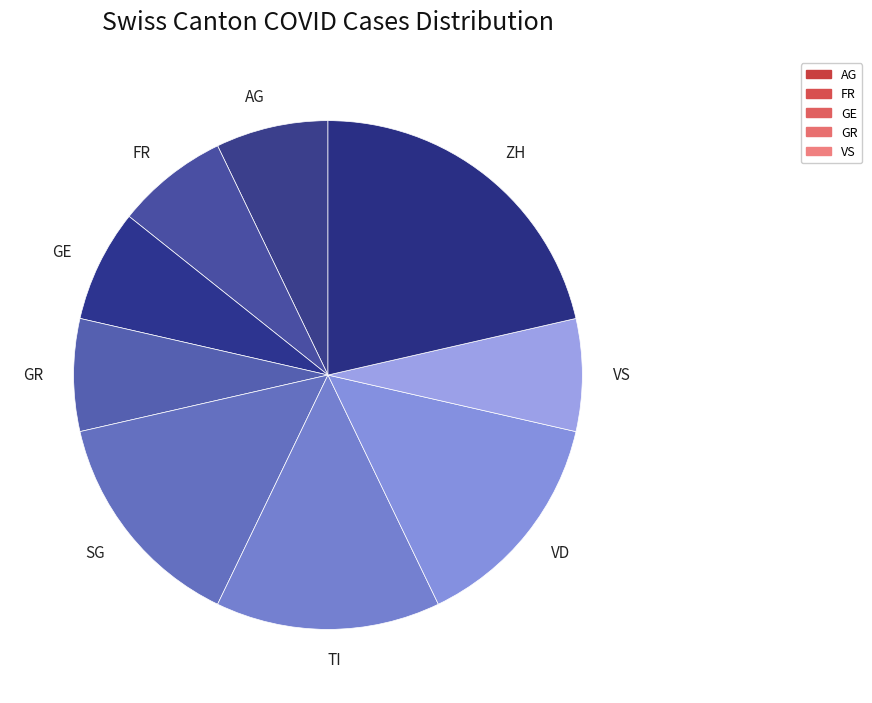

Does any single category account for the majority?

No